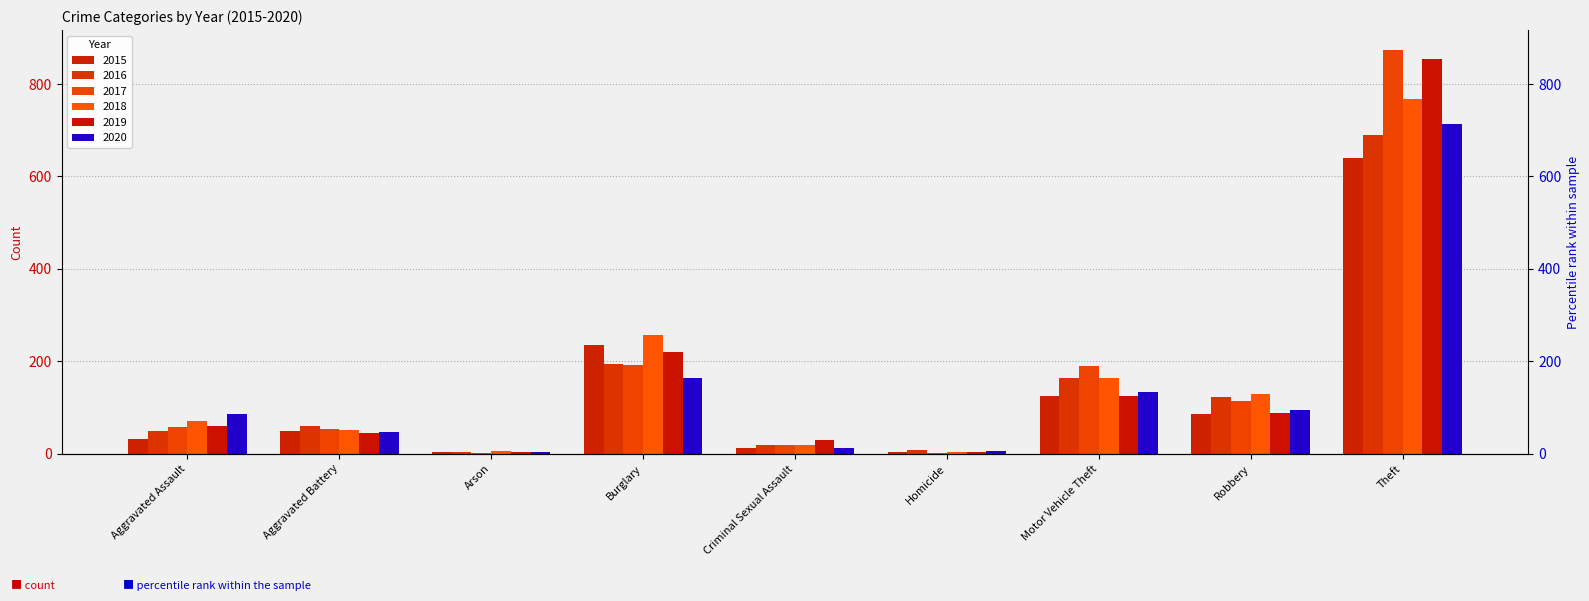

Read the 2016 value at Criminal Sexual Assault.

20